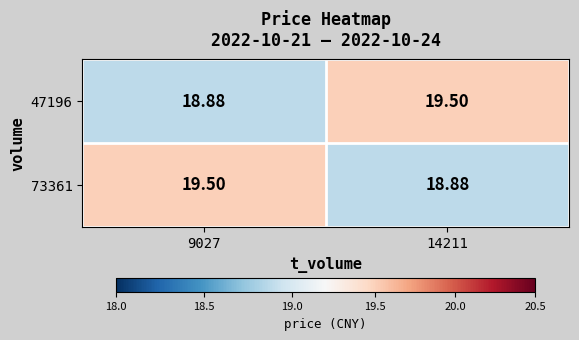

Is the value of 73361 at 14211 greater than the value of 47196 at 14211?

No